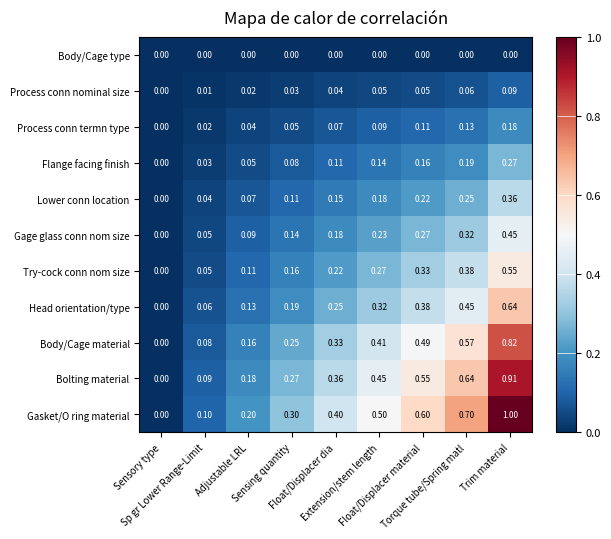

Which series has the largest total across all categories?

Gasket/O ring material